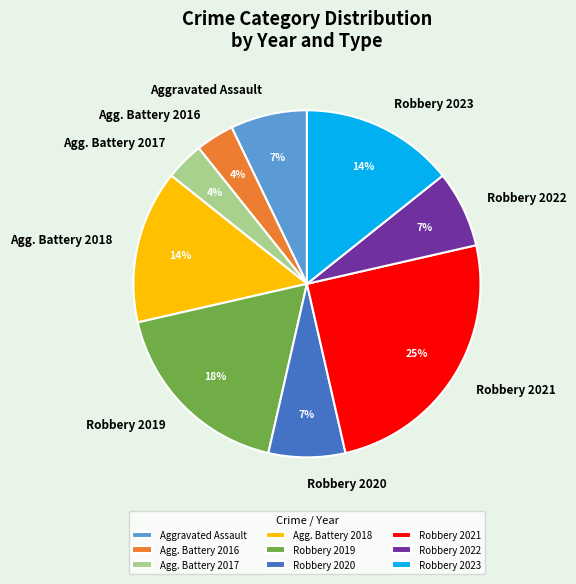

Is Robbery 2020 the majority of the pie?

No